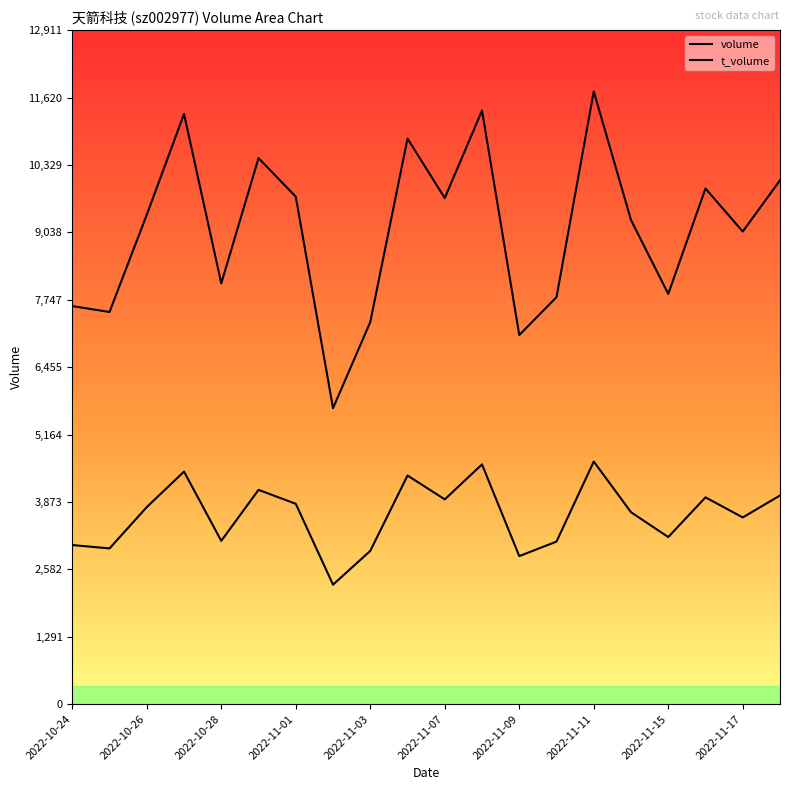

Which category has the highest value across all series?

2022-11-11